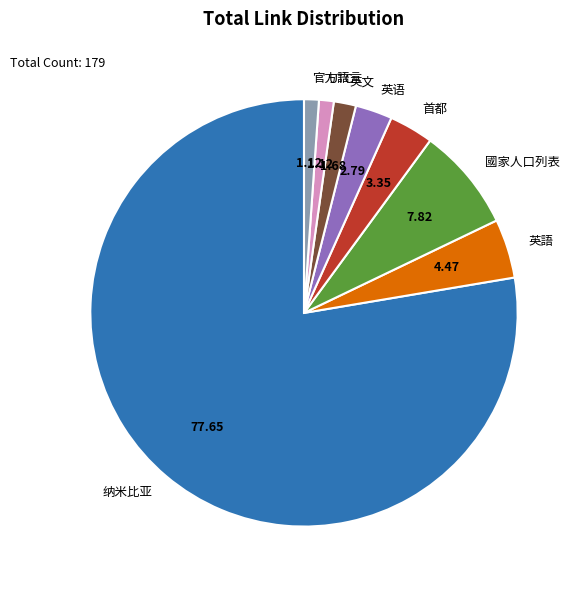

Is there any slice that represents more than half of the pie?

Yes